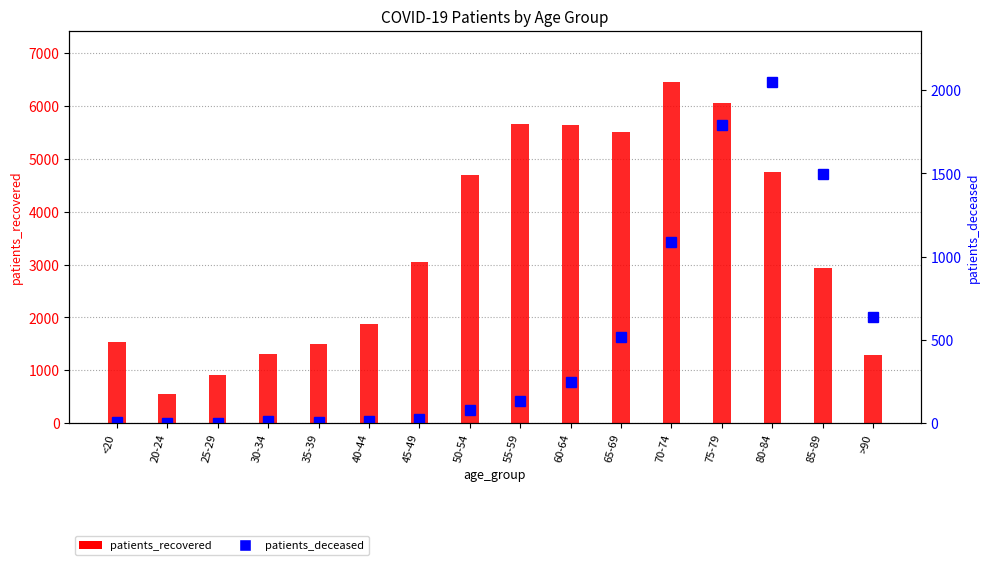

What is the average value of the patients_deceased series?

507